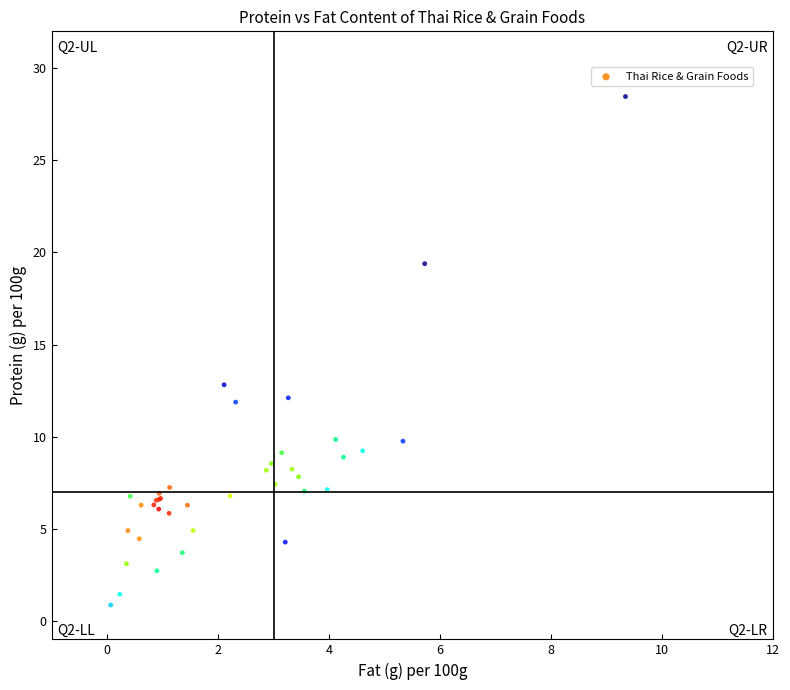

What Y value in the scatter plot is closest to 14?

12.8